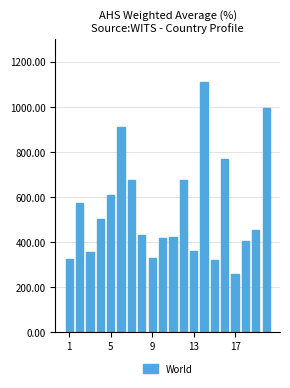

What is the smallest value displayed?

258.7